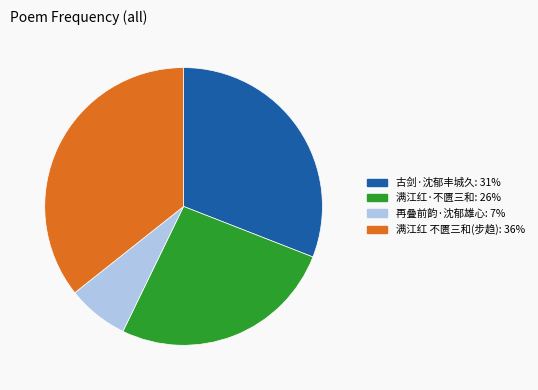

Is there a majority slice in this chart?

No